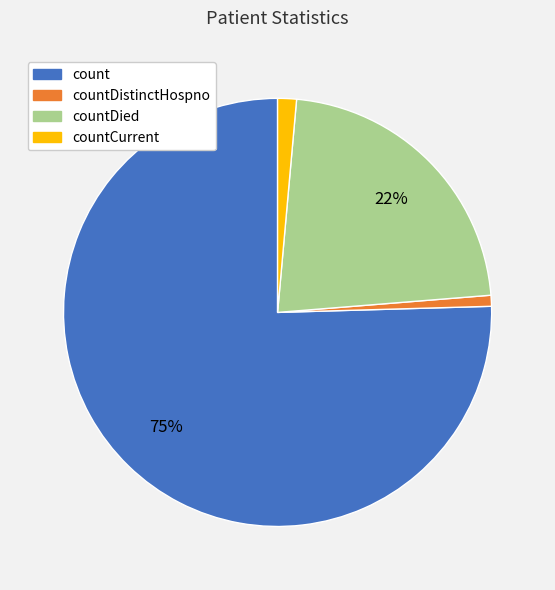

To the nearest percent, what is the combined percentage of count and countCurrent?

77%